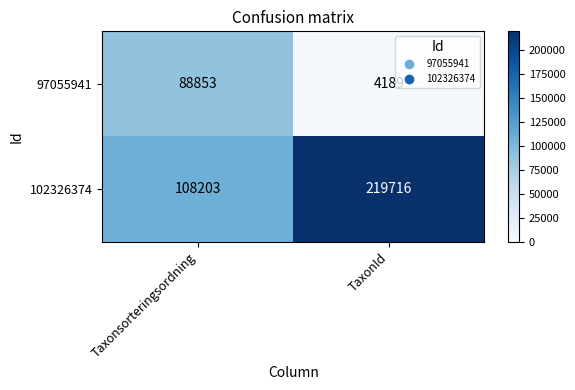

Count the number of categories in the chart.

2